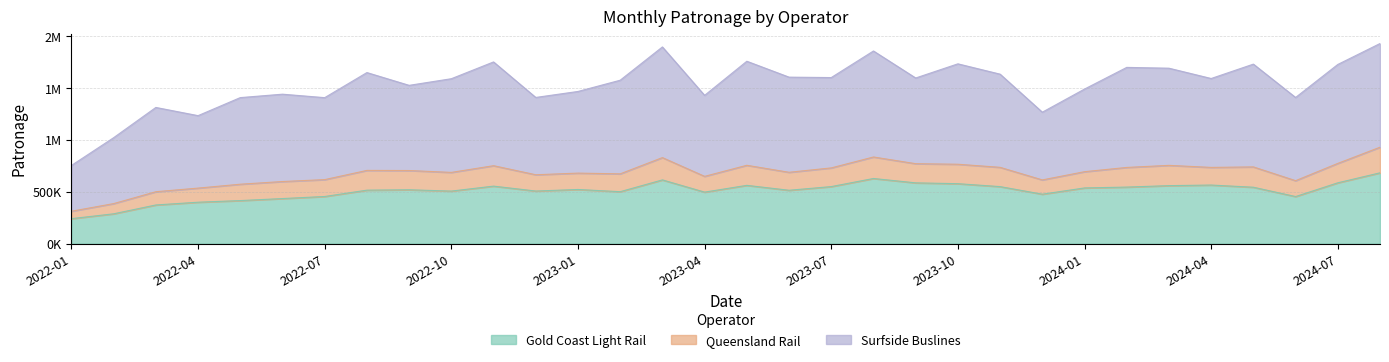

Reading left to right, transcribe all the data shown in this chart.

Gold Coast Light Rail: 2022-01=240966	2022-02=287600	2022-03=372795	2022-04=399302	2022-05=415053	2022-06=434556	2022-07=454482	2022-08=515509	2022-09=519223	2022-10=506561	2022-11=554268	2022-12=507055	2023-01=522001	2023-02=500780	2023-03=614352	2023-04=496668	2023-05=561784	2023-06=514421	2023-07=549846	2023-08=627923	2023-09=585860	2023-10=577883	2023-11=549657	2023-12=476592	2024-01=536980	2024-02=545114	2024-03=559058	2024-04=564753	2024-05=543742	2024-06=453950	2024-07=586328	2024-08=682520
Queensland Rail: 2022-01=71322	2022-02=98396	2022-03=127735	2022-04=136011	2022-05=157756	2022-06=164092	2022-07=162590	2022-08=190347	2022-09=185419	2022-10=180057	2022-11=196917	2022-12=156858	2023-01=157721	2023-02=171902	2023-03=214870	2023-04=151870	2023-05=193369	2023-06=173247	2023-07=180028	2023-08=207205	2023-09=184681	2023-10=187342	2023-11=185782	2023-12=137628	2024-01=156417	2024-02=189263	2024-03=195330	2024-04=170008	2024-05=195806	2024-06=152857	2024-07=187085	2024-08=246817
Surfside Buslines: 2022-01=441193	2022-02=634978	2022-03=811952	2022-04=698182	2022-05=834430	2022-06=841567	2022-07=789748	2022-08=942696	2022-09=820768	2022-10=902642	2022-11=999793	2022-12=744905	2023-01=786790	2023-02=902041	2023-03=1066171	2023-04=780356	2023-05=1002465	2023-06=916770	2023-07=870516	2023-08=1021372	2023-09=825644	2023-10=967462	2023-11=897760	2023-12=652500	2024-01=796161	2024-02=964005	2024-03=936199	2024-04=856615	2024-05=990277	2024-06=801719	2024-07=953273	2024-08=999014